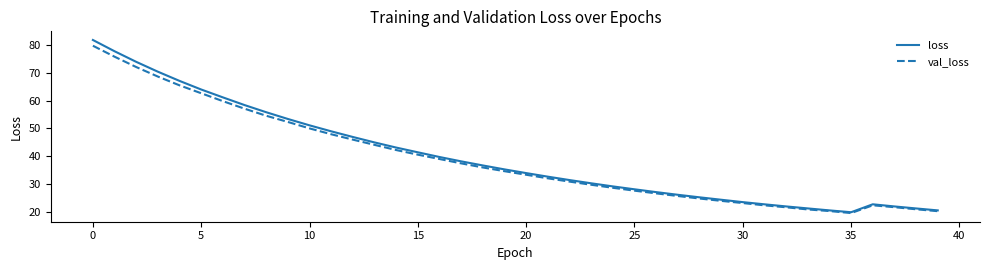

Which series has the widest spread of values?

loss